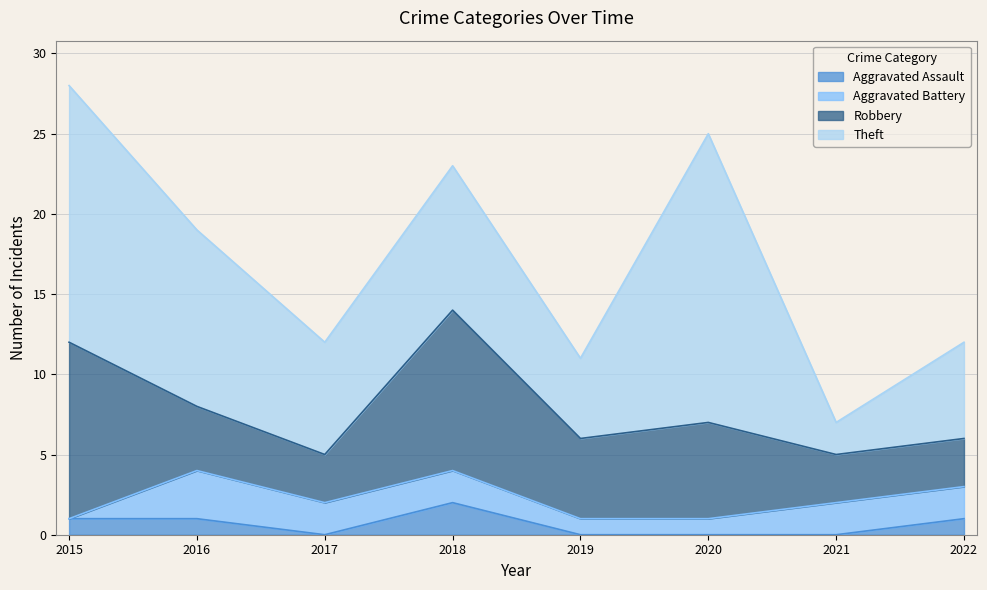

True or false: Theft has a value of 16 at 2015.

True